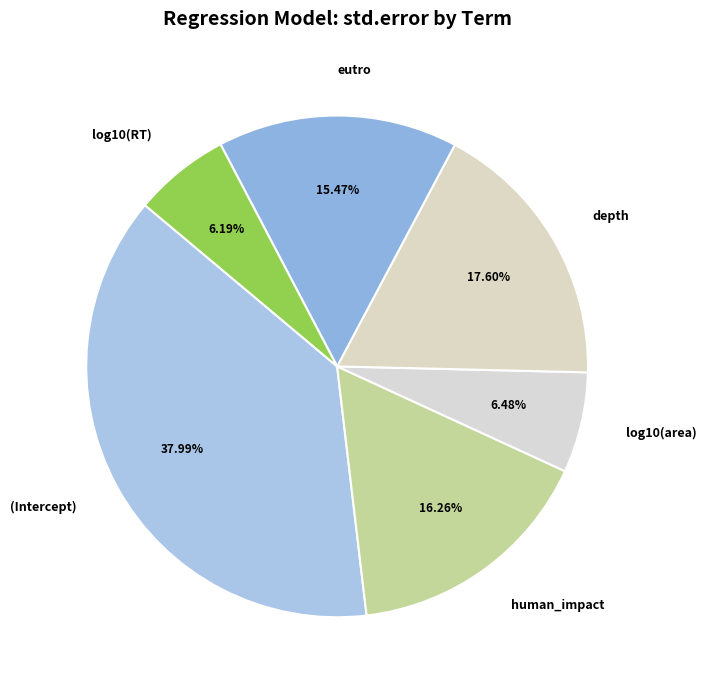

To the nearest percent, what is the combined percentage of eutro and log10(area)?

22%